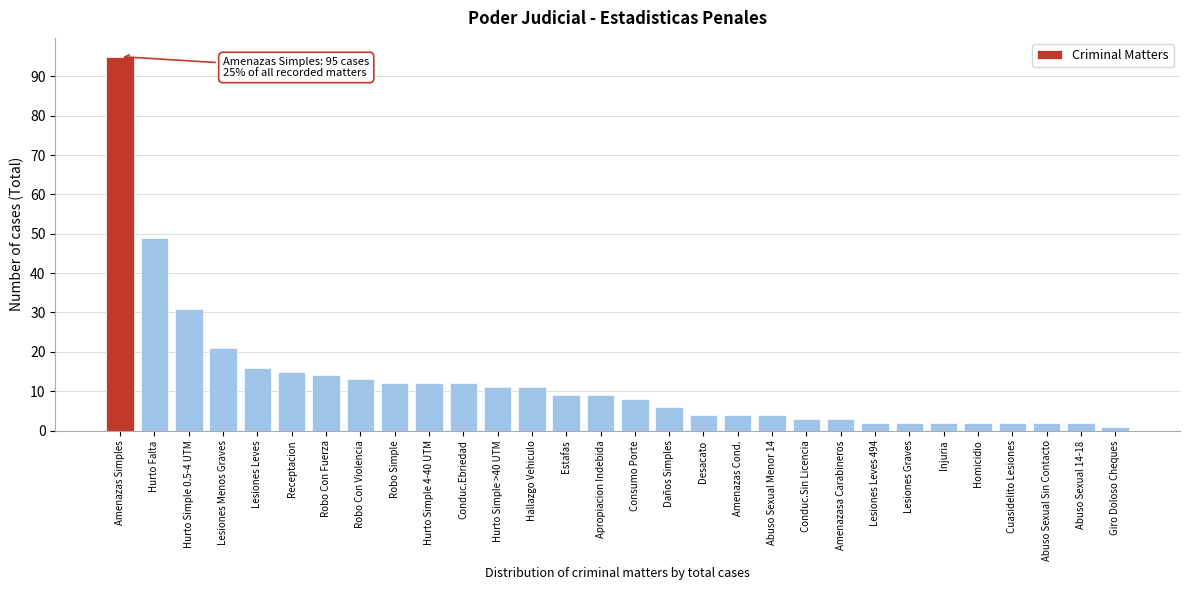

Reading right to left, list all the values displayed in this chart.

1	2	2	2	2	2	2	2	3	3	4	4	4	6	8	9	9	11	11	12	12	12	13	14	15	16	21	31	49	95